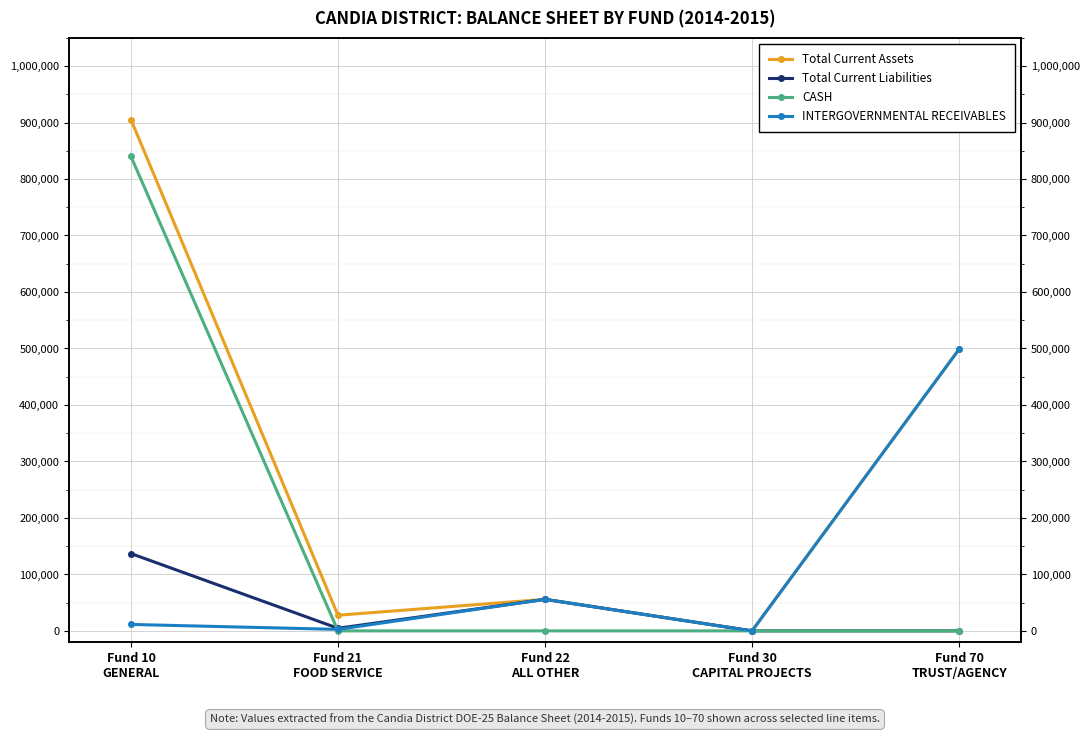

True or false: Total Current Liabilities and Total Current Assets cross at least once.

False